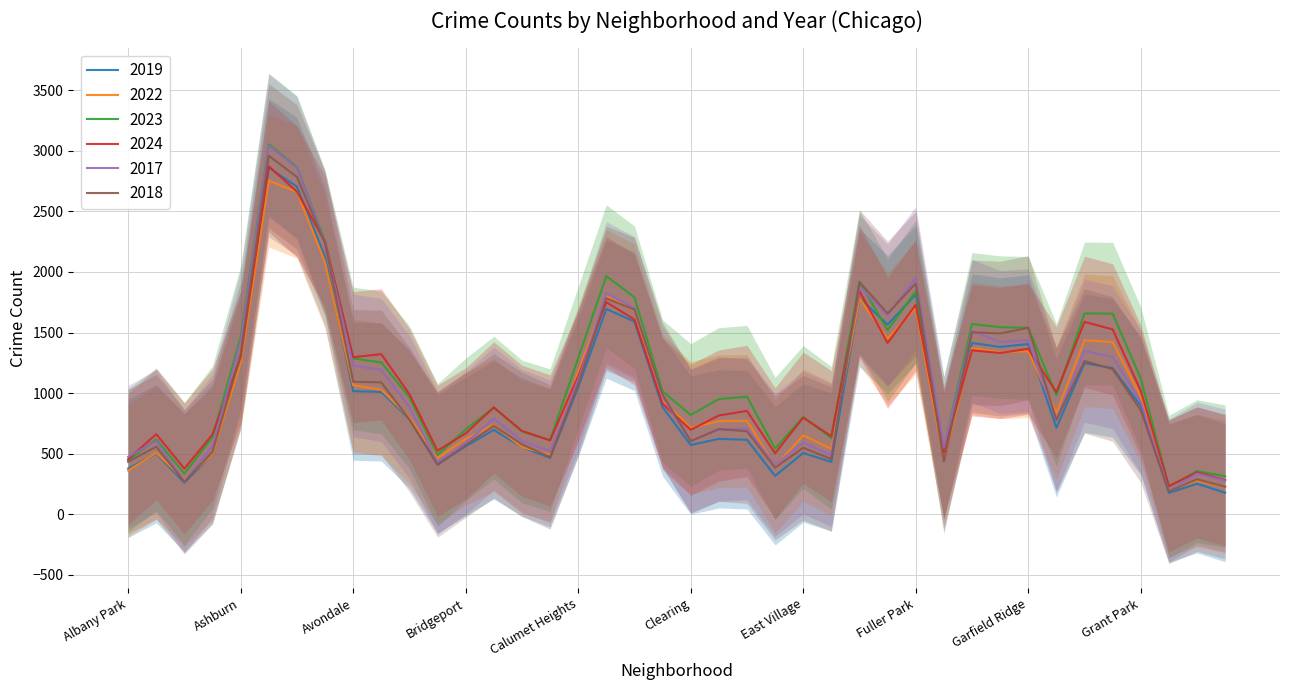

Which label corresponds to the largest value in the chart?

Austin